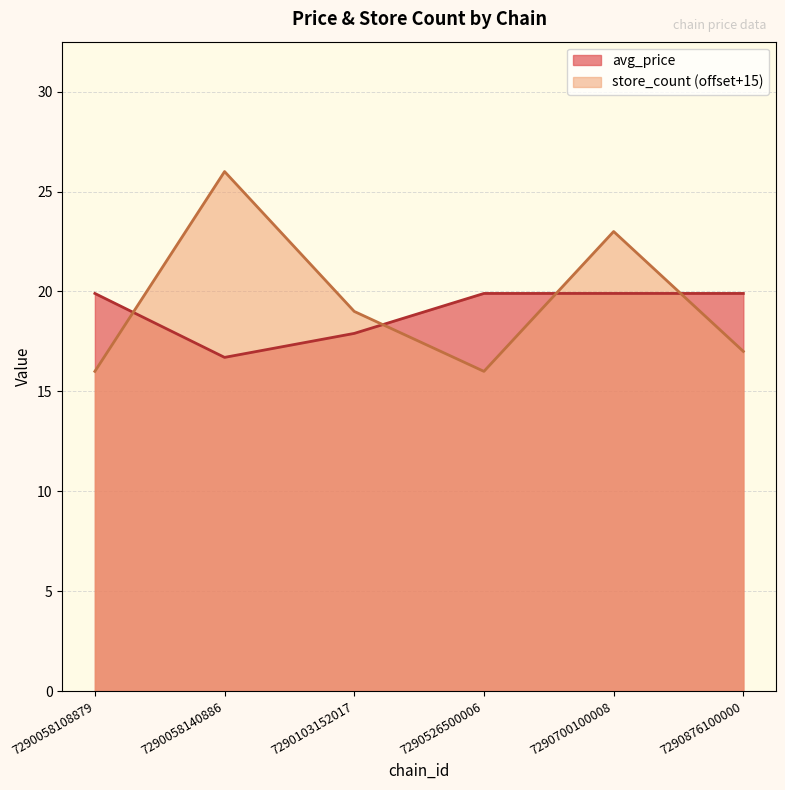

Reading right to left, list all the values displayed in this chart.

avg_price: 7290876100000=19.9	7290700100008=19.9	7290526500006=19.9	7290103152017=17.9	7290058140886=16.7	7290058108879=19.9
store_count: 7290876100000=17.0	7290700100008=23.0	7290526500006=16.0	7290103152017=19.0	7290058140886=26.0	7290058108879=16.0